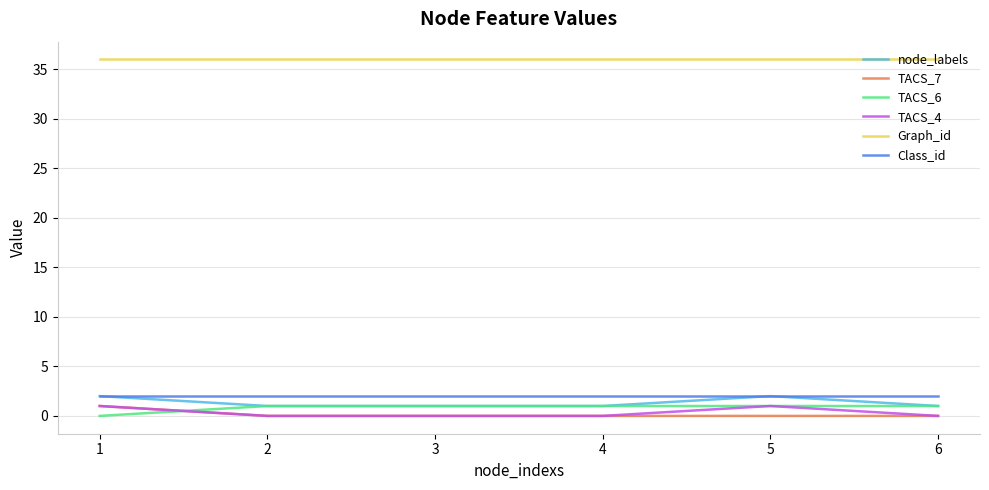

What is the difference between the highest and lowest values at 3?

36